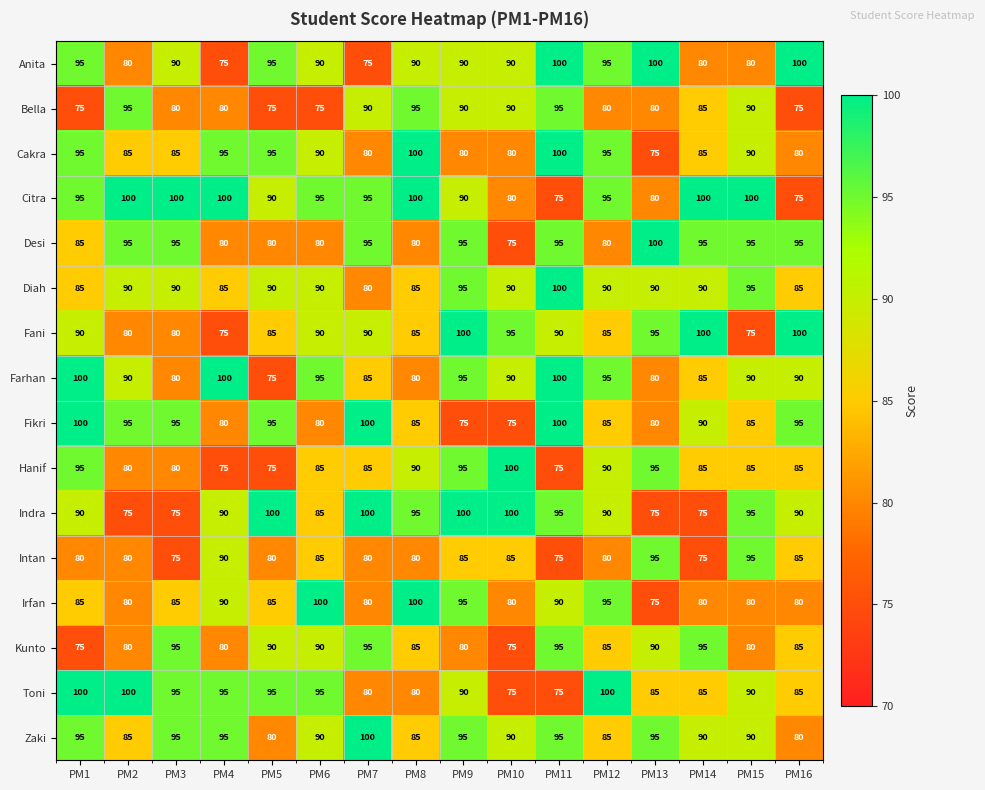

What is the difference between the Zaki values at PM5 and PM13?

15